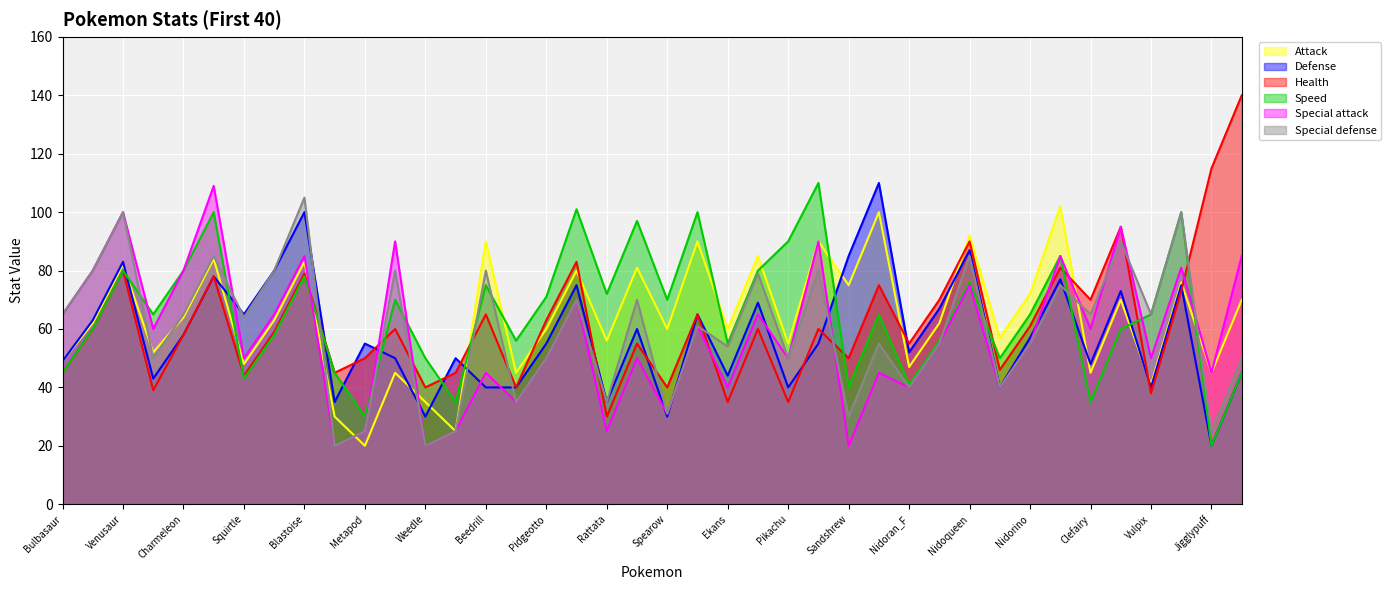

Where do Speed and Special attack first cross each other?

Venusaur and Charmander